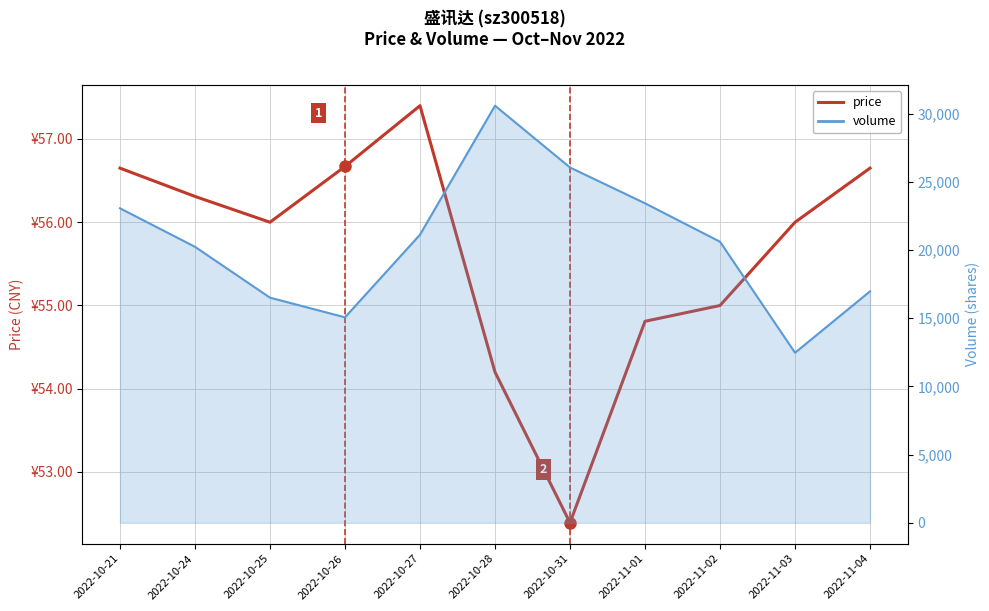

What is the difference between the maximum and second lowest values?

3.2